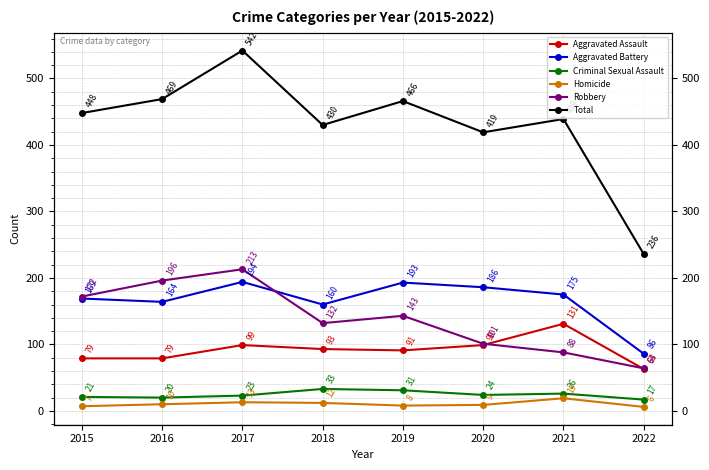

Where do Robbery and Aggravated Battery first cross each other?

2017 and 2018